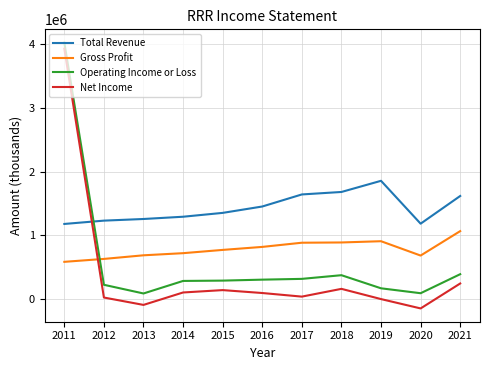

What is the sum of the Net Income values at 2014 and 2018?

258000